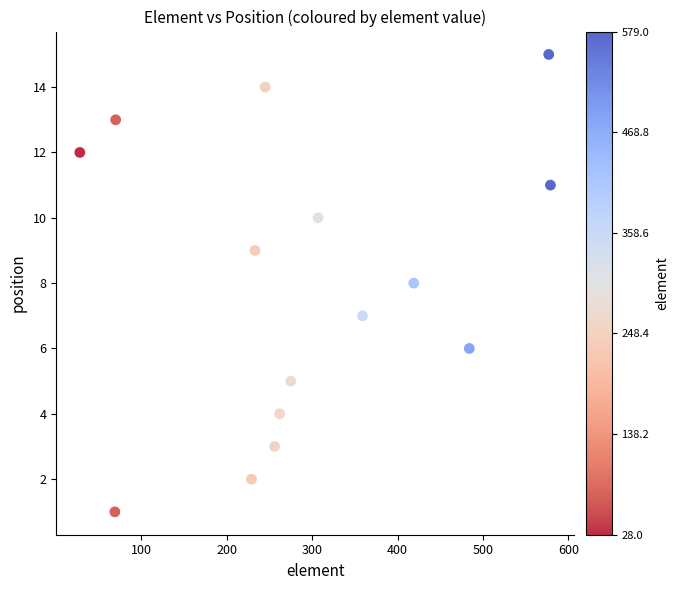

What is the range of Y values (max minus min)?

14